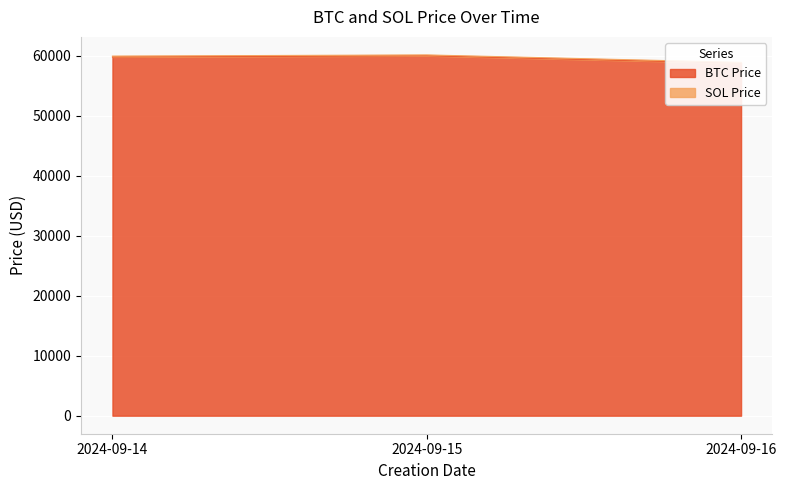

Which category has the highest value across all series?

2024-09-15